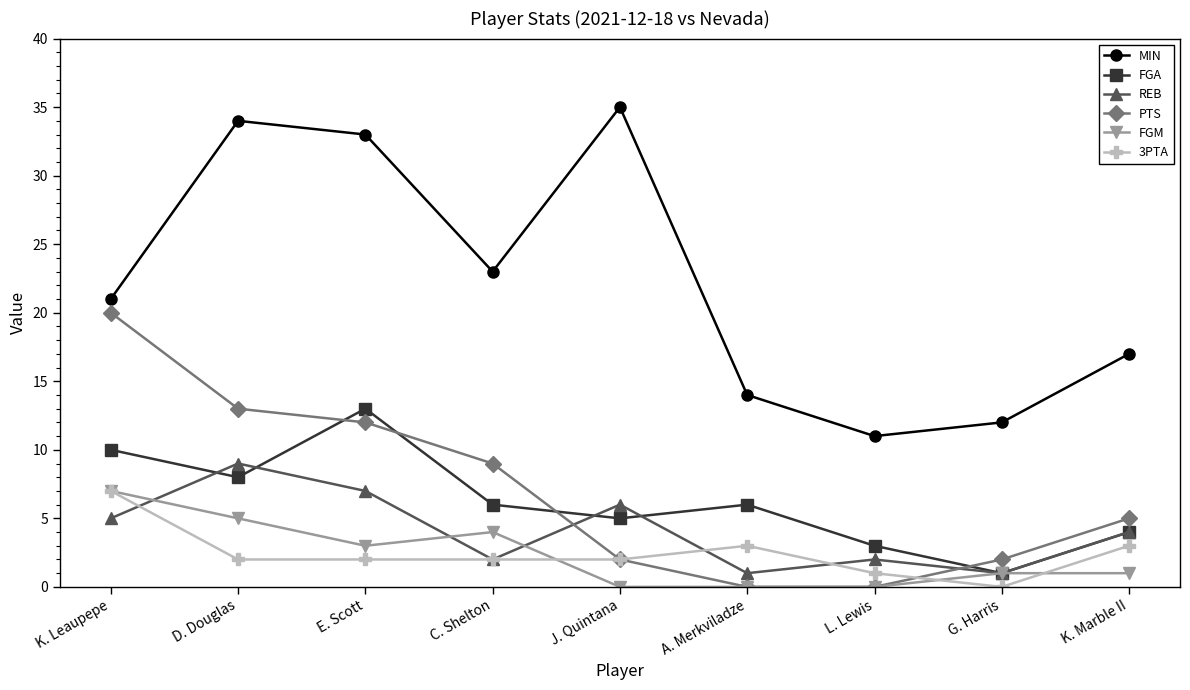

What is the spread (max minus min) of values at E. Scott?

31